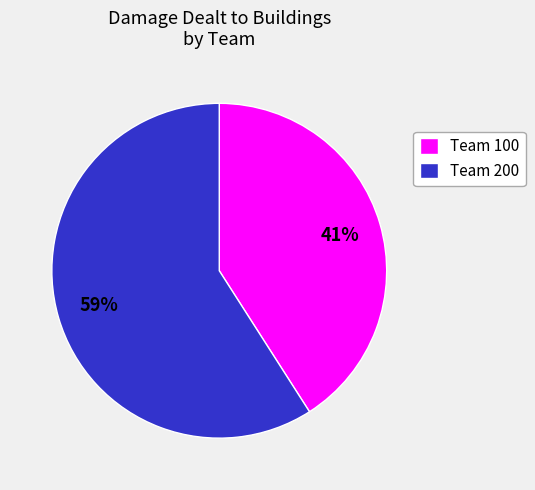

What is the ratio of the value at Team 100 to the value at Team 200?

0.7